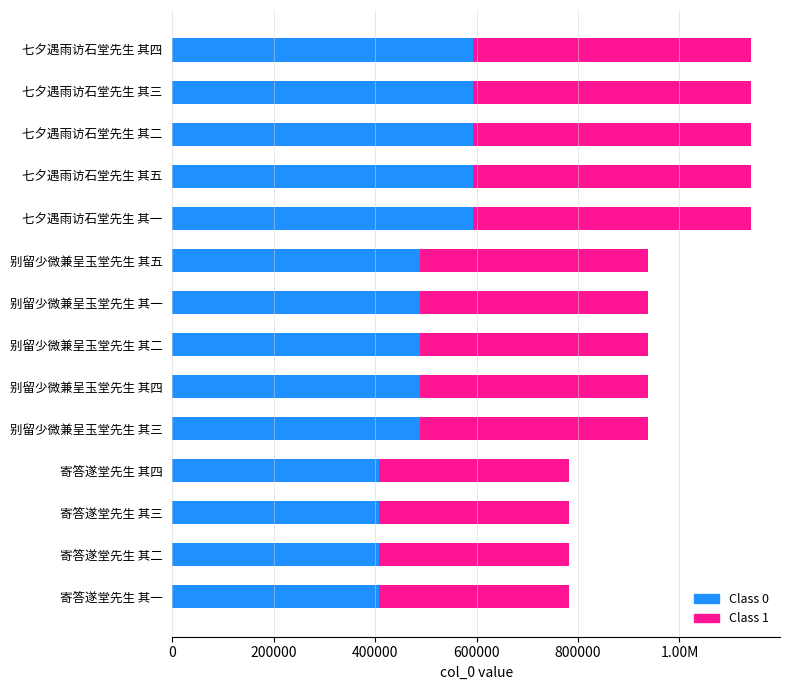

What are all the series names shown in the legend?

Class 0, Class 1